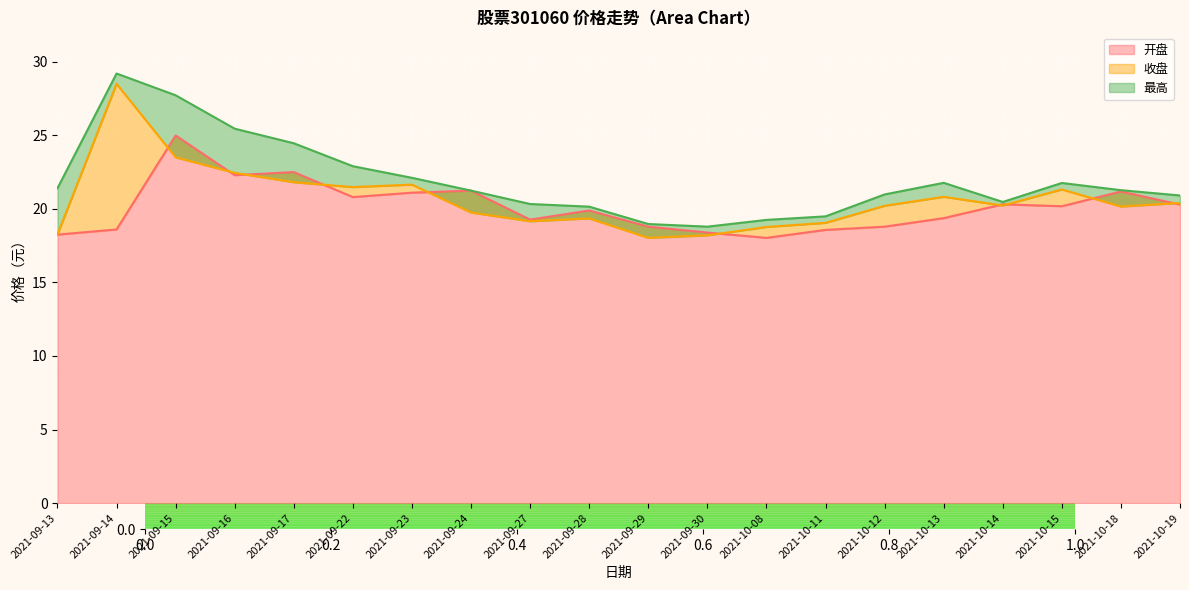

Where is 最高 nearest to the value 23?

2021-09-22